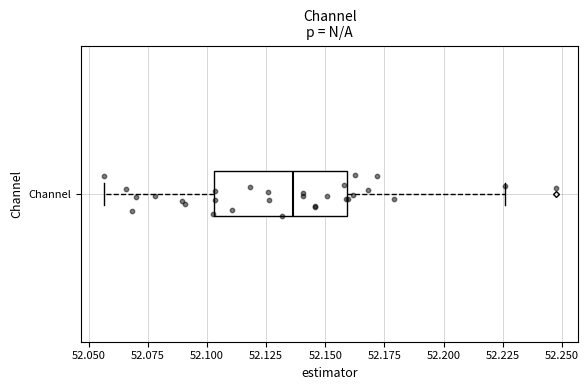

Read this box plot against the x-axis: the position of the median line, the range covered by the box, and the ends of both whiskers. The values are not printed on the chart, so give them approximately, as read against the axis.

median 52.135, box 52.105 to 52.160, whiskers 52.055 to 52.225